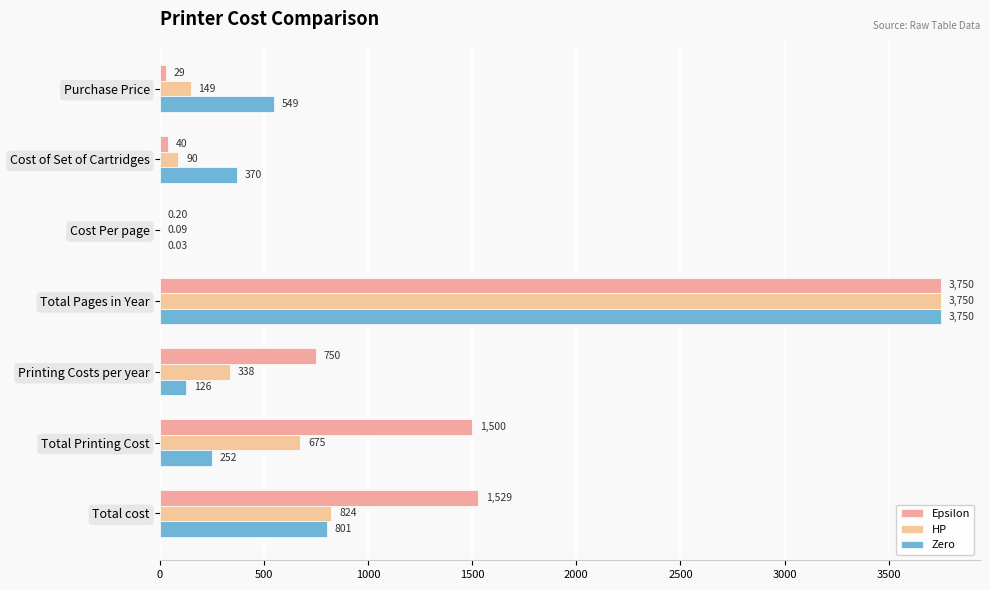

At which category is the sum across all series the highest?

Total Pages in Year